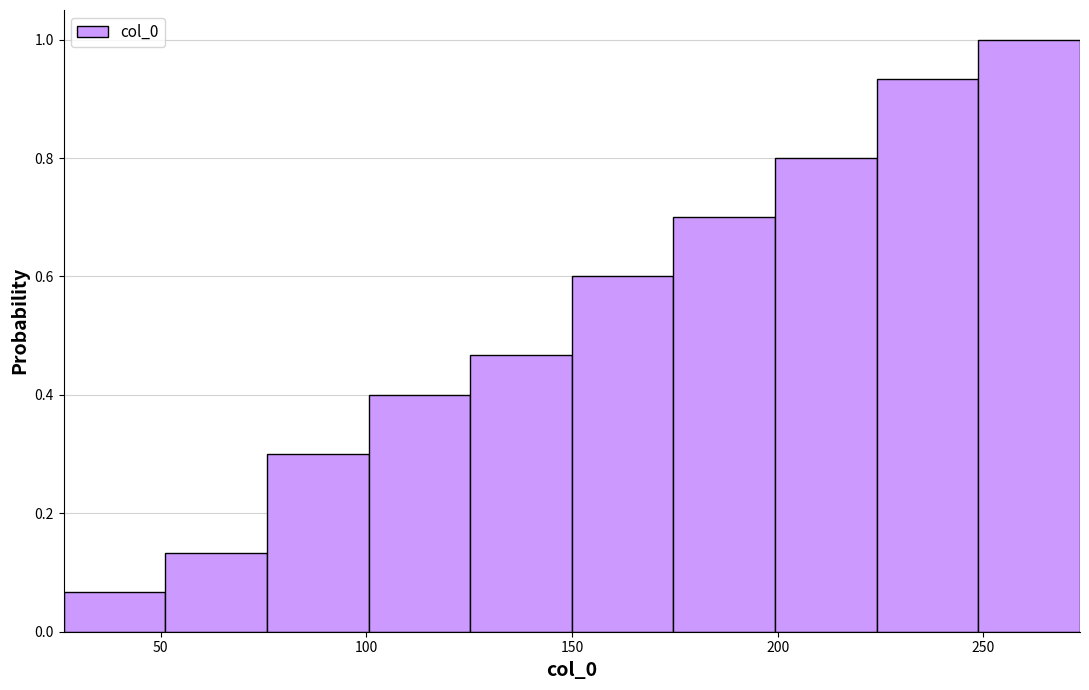

Reading left to right, list every bar in this chart as the range it spans on the x-axis followed by its height. Neither the bar edges nor the heights are printed on the chart, so give them approximately, as read against the axes.

25 to 50: 0.06
50 to 75: 0.14
75 to 100: 0.30
100 to 125: 0.40
125 to 150: 0.46
150 to 175: 0.60
175 to 200: 0.70
200 to 225: 0.80
225 to 250: 0.94
250 to 275: 1.00